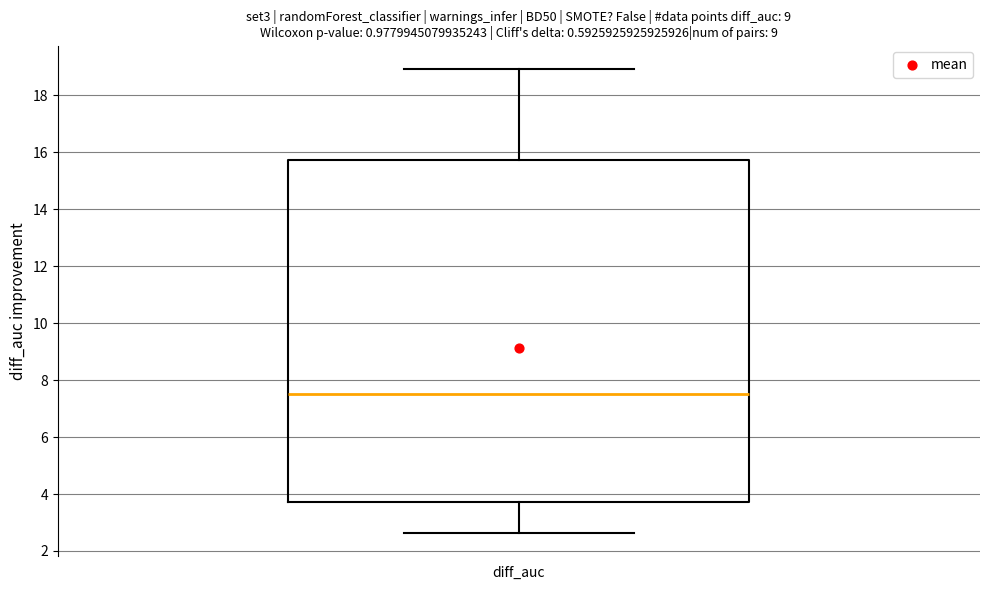

Transcribe this box plot: give where the median line is, the range the box spans, and where the two whiskers end, as read against the y-axis. The values are not printed on the chart, so give them approximately, as read against the axis.

median 7.6, box 3.8 to 15.8, whiskers 2.6 to 19.0